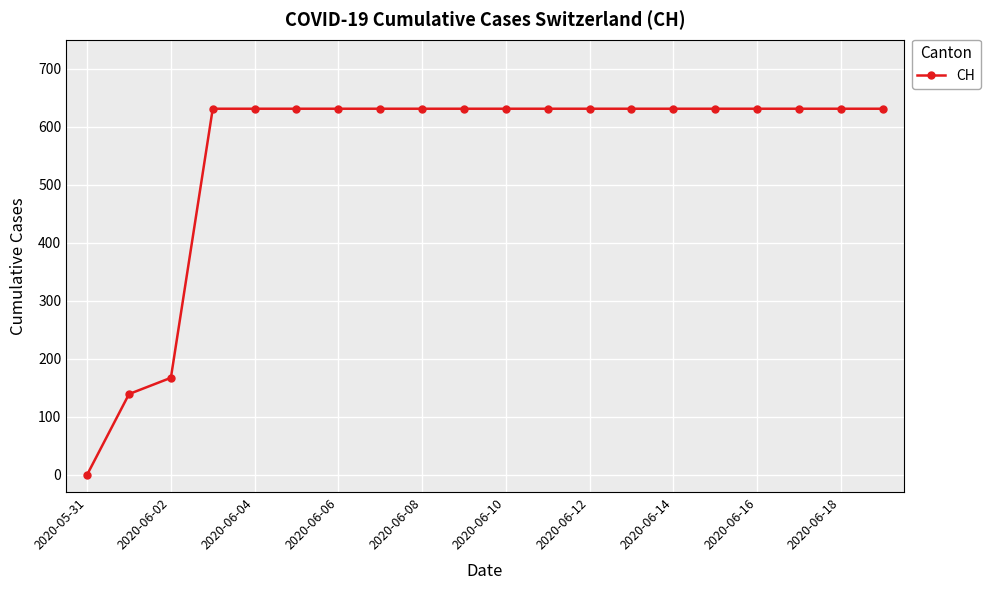

How many values are above zero?

19